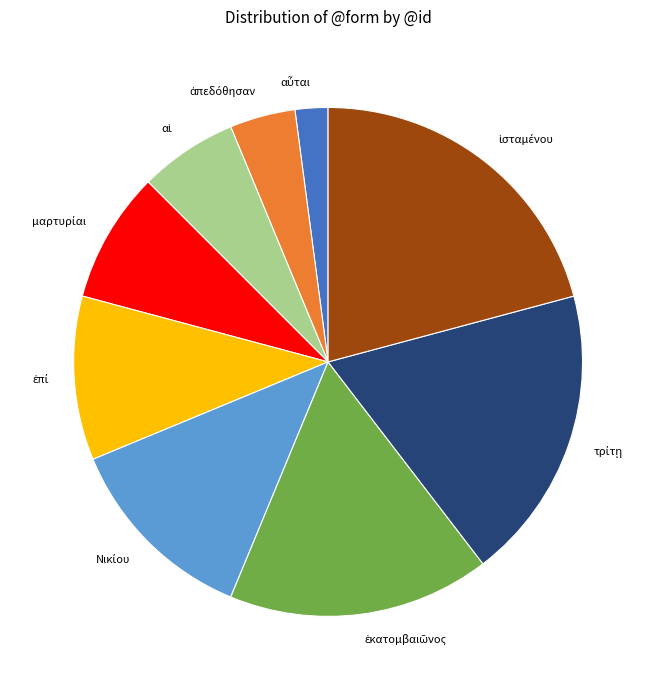

Does any single category account for the majority?

No